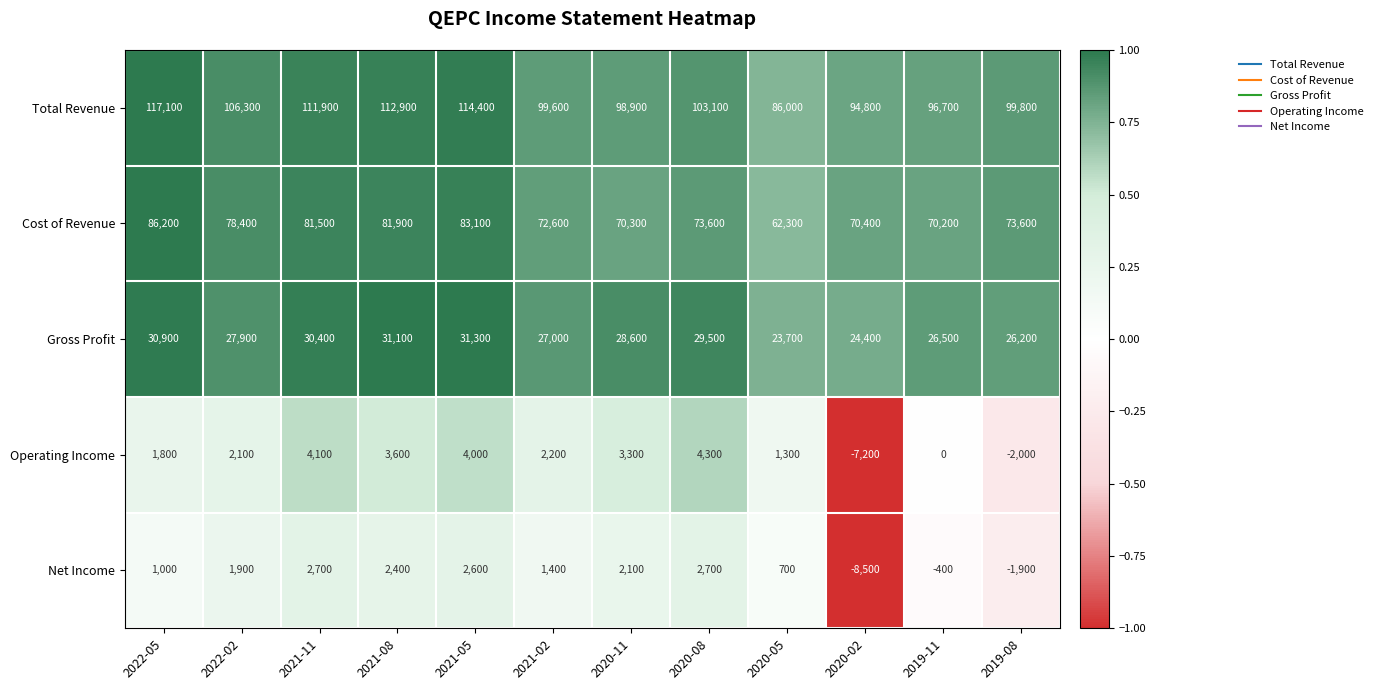

What is the difference between the highest and lowest values at 2020-05?

85300